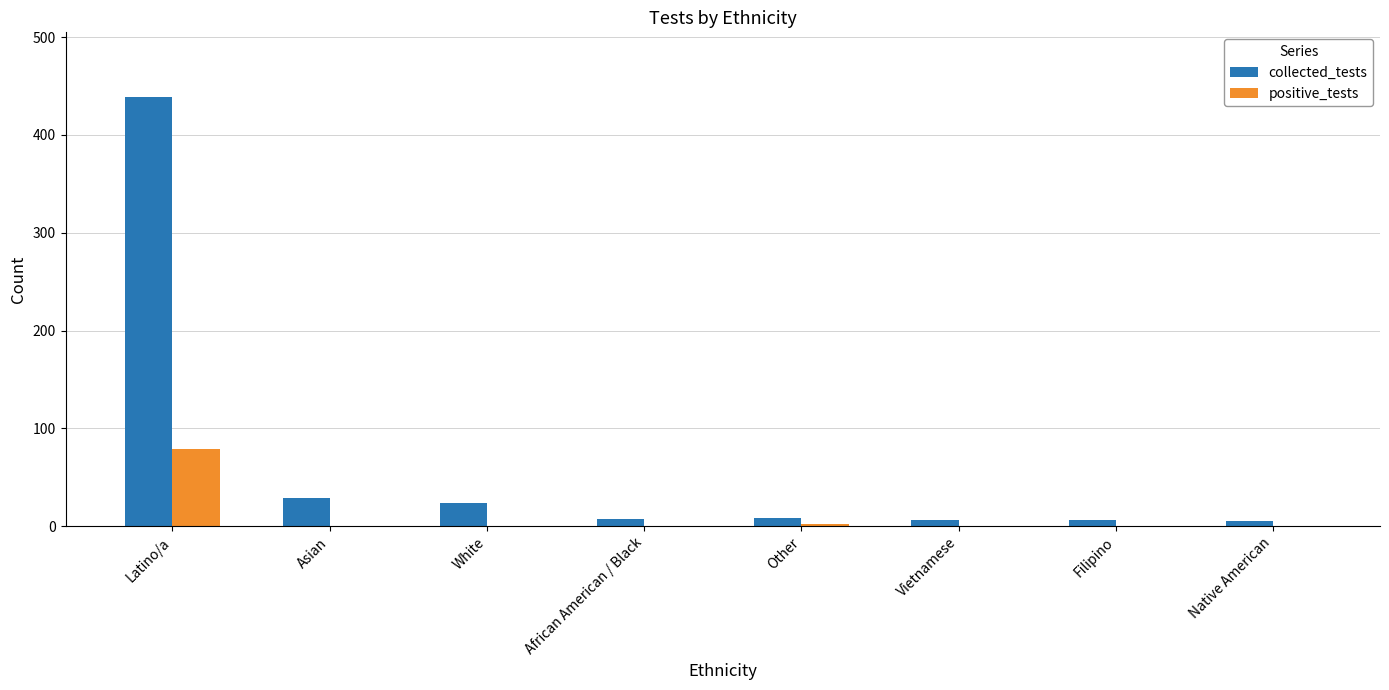

At which category is the sum across all series the highest?

Latino/a